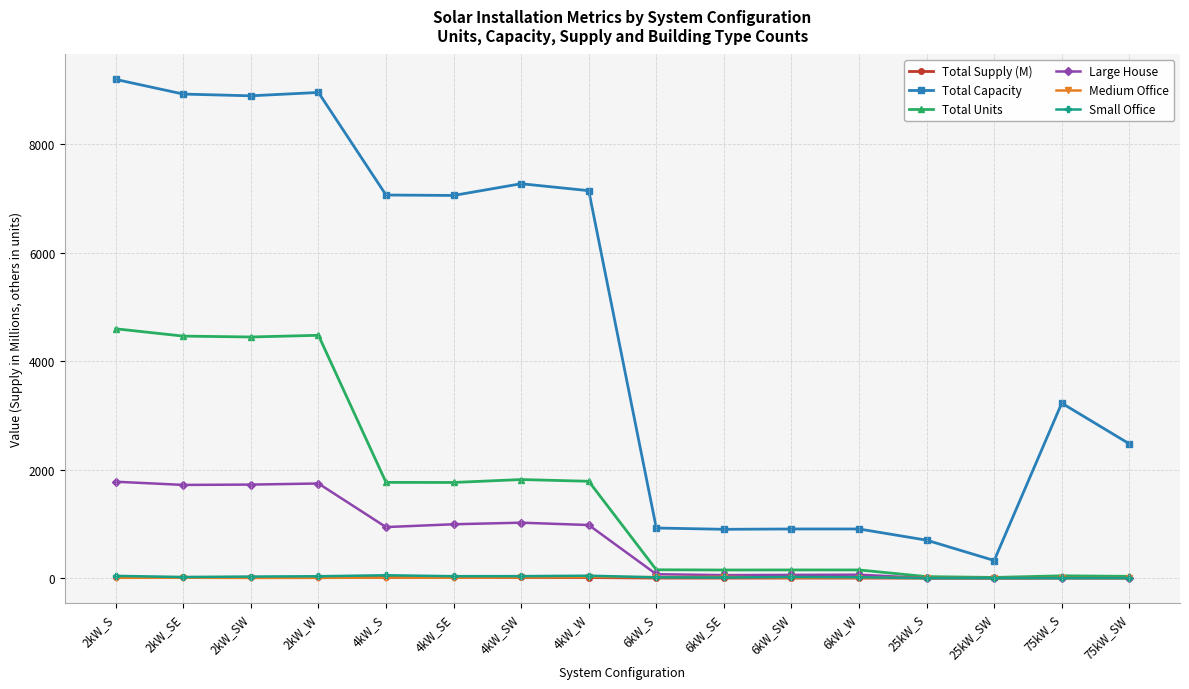

At which label is Total Units closest to 2304?

4kW_SW